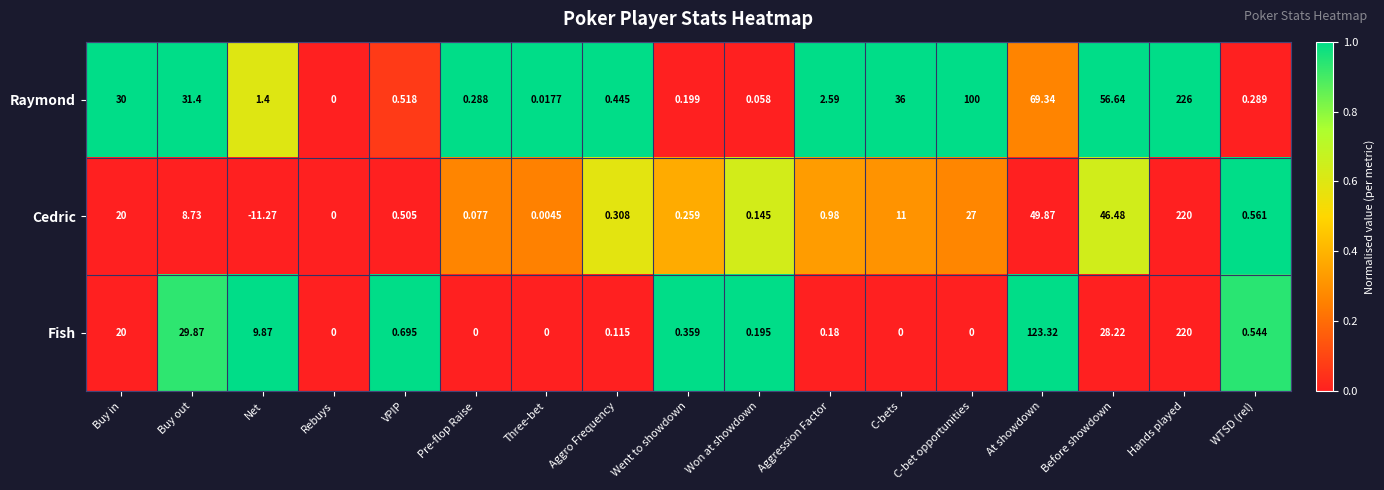

Which series has the largest total across all categories?

Raymond